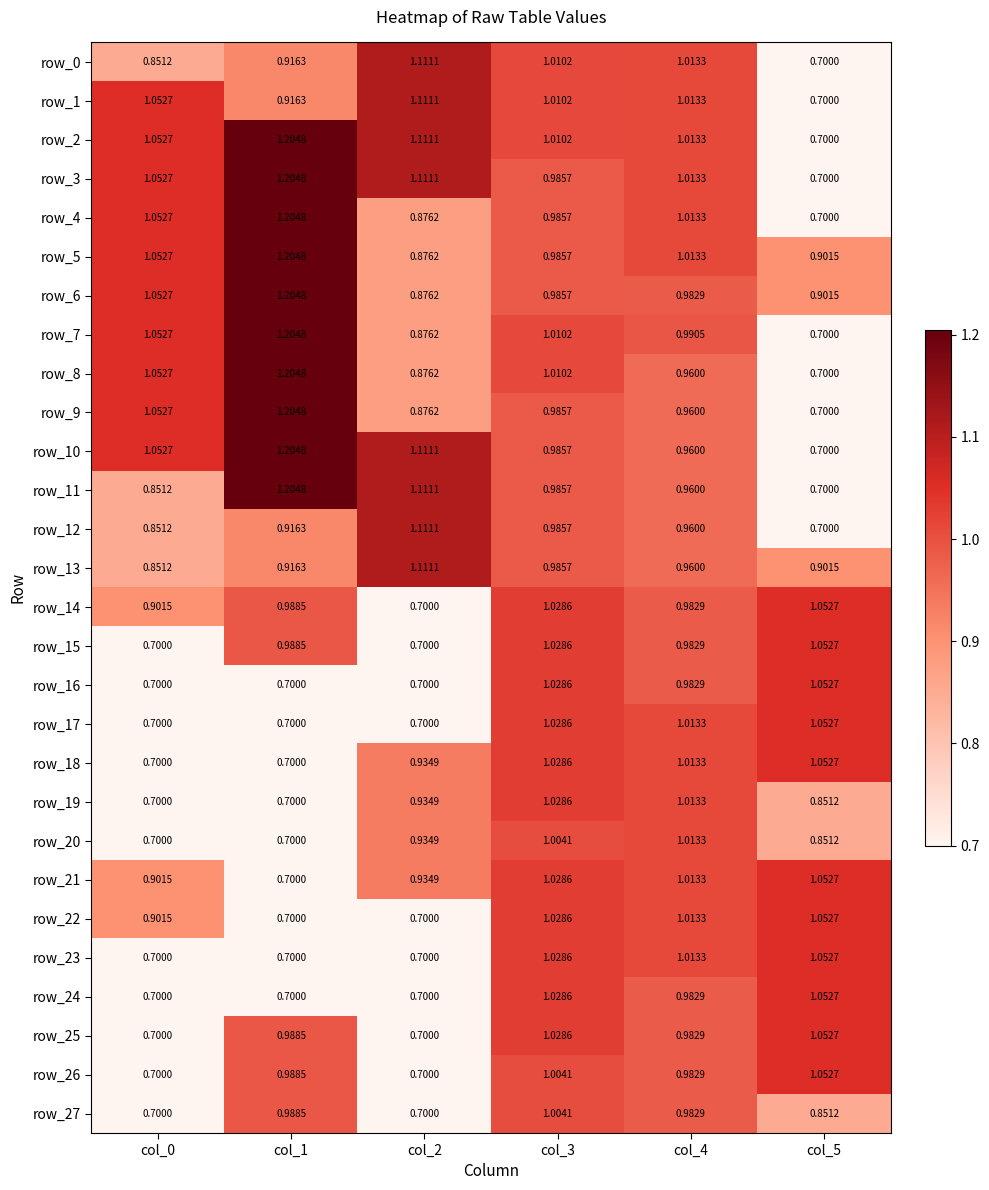

Is the value of row_15 at col_1 greater than the value of row_0 at col_2?

No